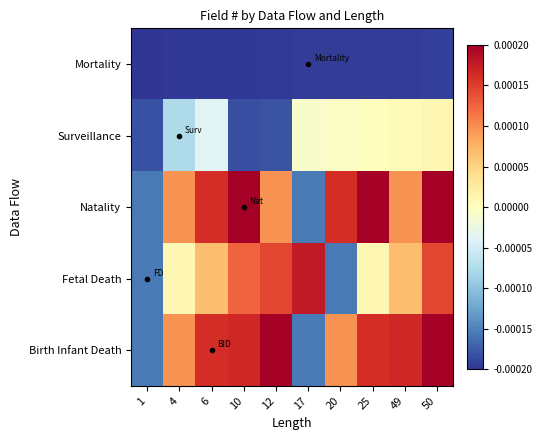

At which category is the sum across all series the highest?

50